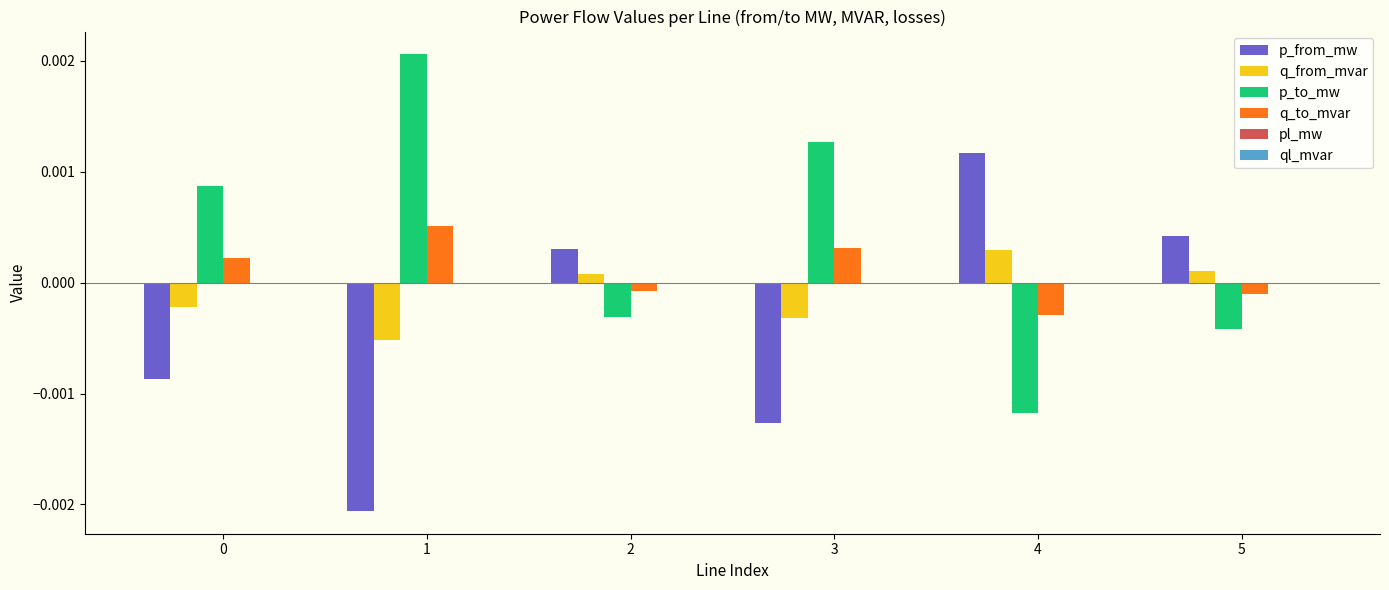

Which series has the largest total across all categories?

p_to_mw